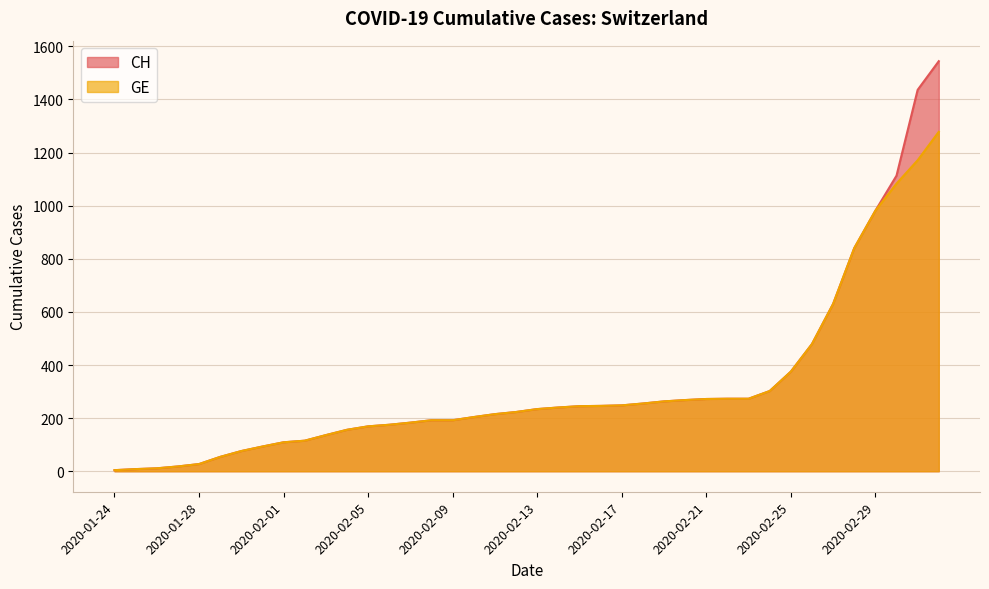

What are all the series names shown in the legend?

CH, GE